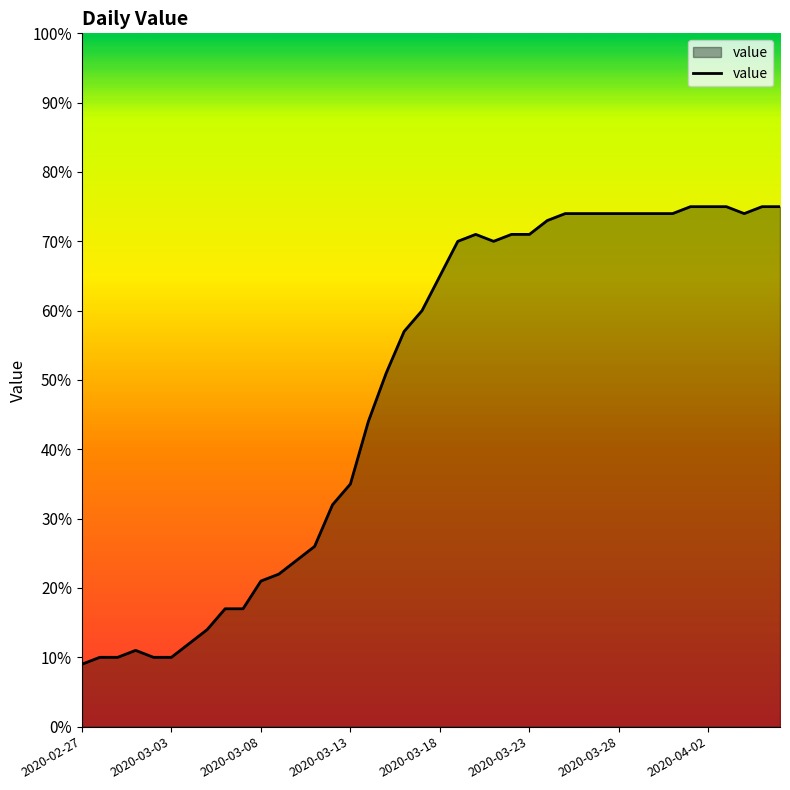

What is the smallest value displayed?

9